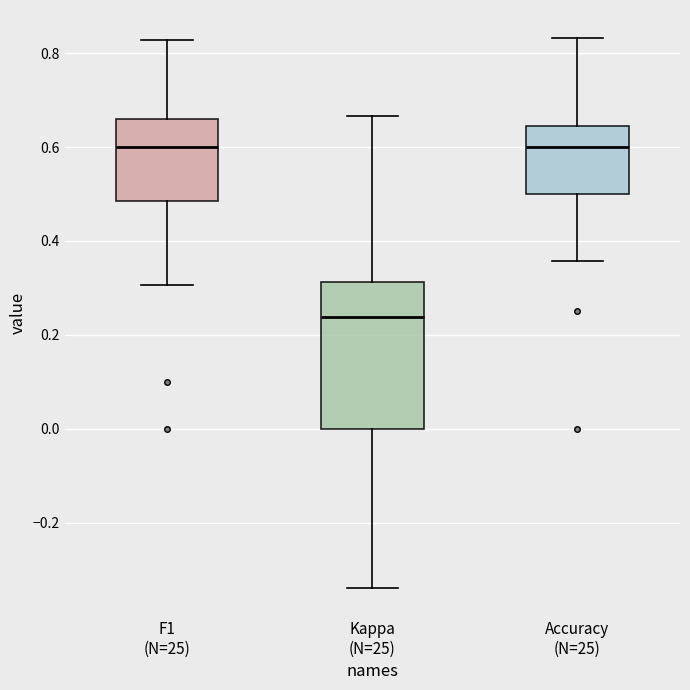

Reading left to right, transcribe this box plot: for each box, give where its median line is, the range the box spans, and where its two whiskers end, as read against the y-axis. The values are not printed on the chart, so give them approximately, as read against the axis.

F1 (N=25): median 0.60, box 0.48 to 0.66, whiskers 0.30 to 0.82
Kappa (N=25): median 0.24, box 0.00 to 0.32, whiskers -0.34 to 0.66
Accuracy (N=25): median 0.60, box 0.50 to 0.64, whiskers 0.36 to 0.84